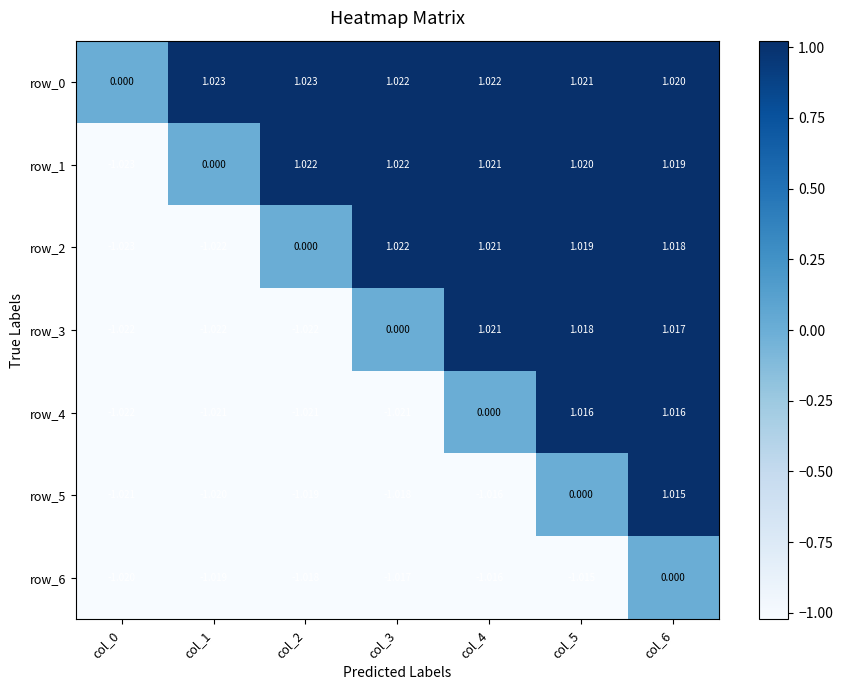

How many data points in row_5 are above -1?

2